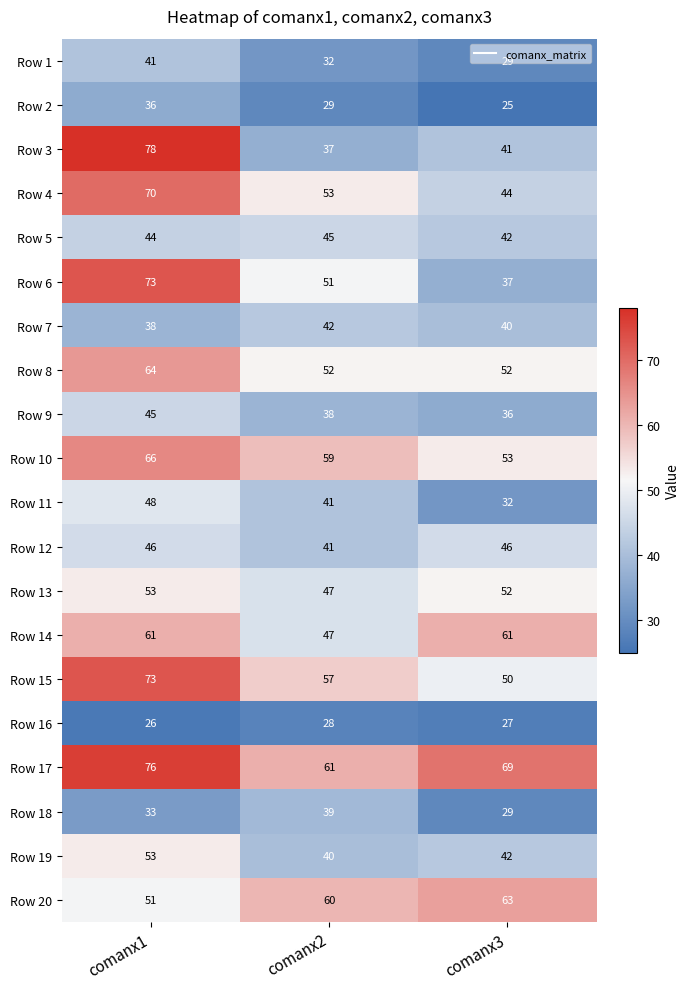

The Row 15 series shows 50 at comanx3. True or false?

True